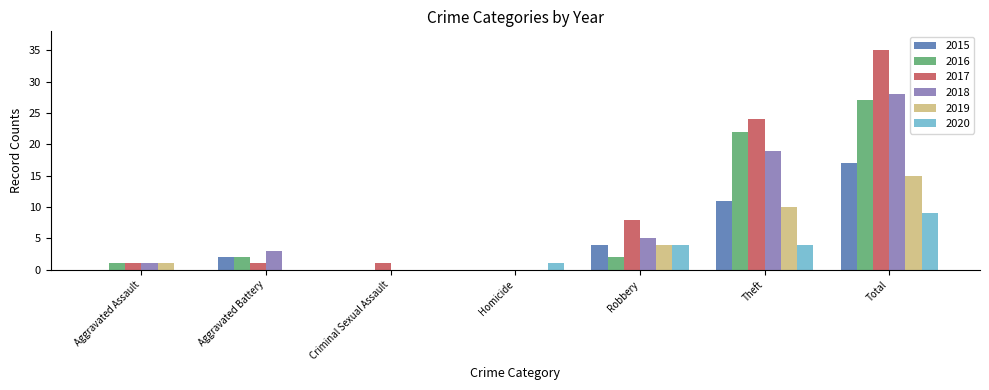

Is the value of 2018 at Aggravated Battery greater than the value of 2017 at Aggravated Battery?

Yes